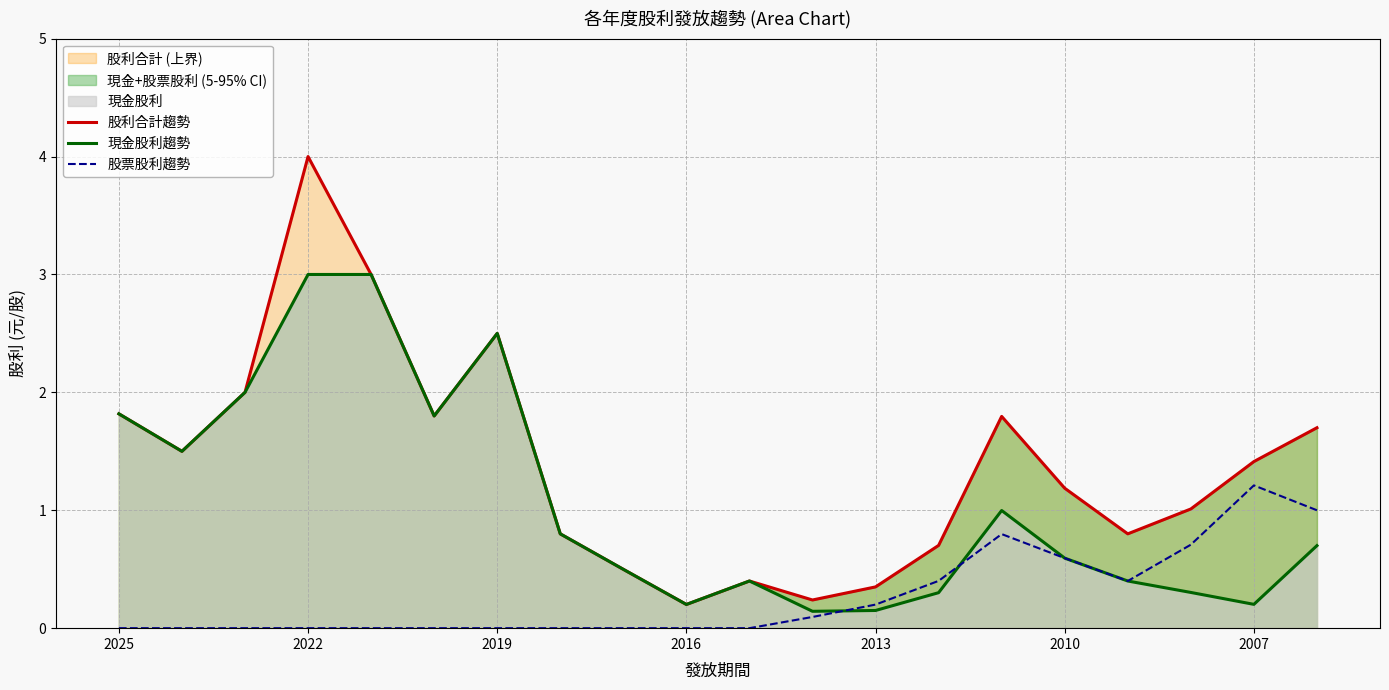

At how many categories does at least one series exceed 2?

3